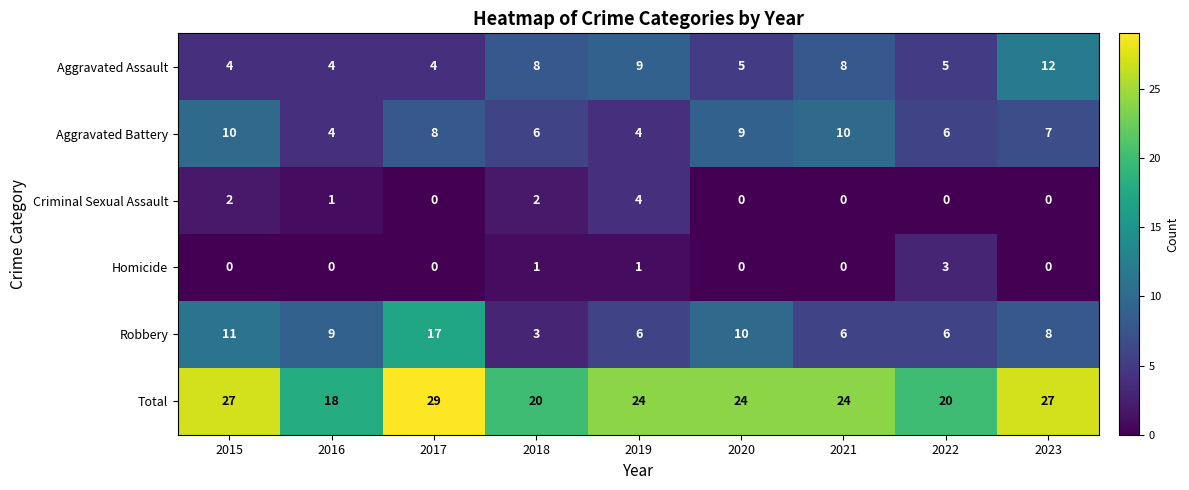

At which category is the sum across all series the highest?

2017